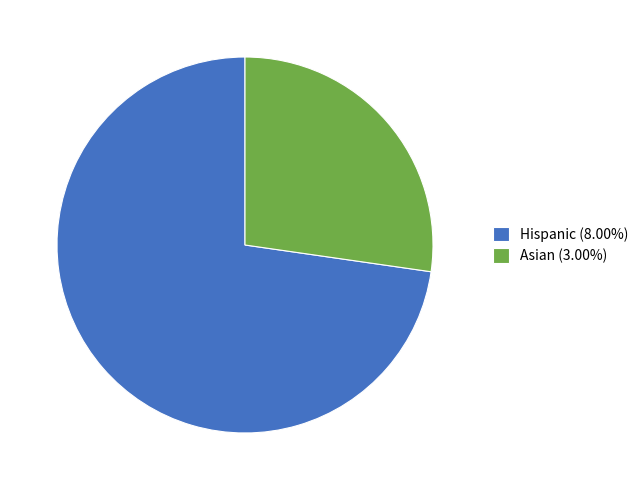

Is there a majority slice in this chart?

Yes